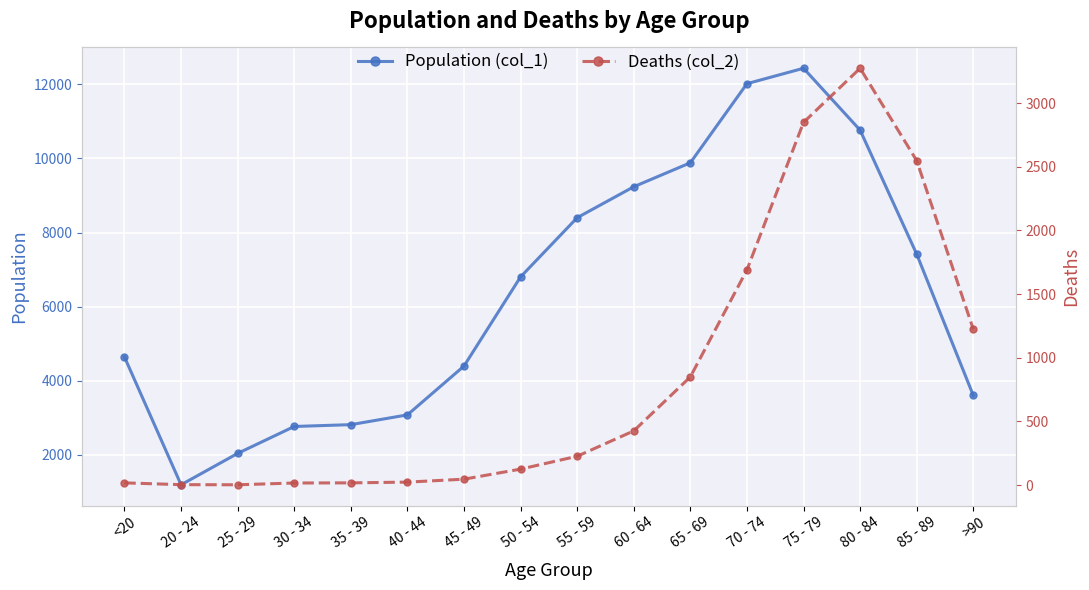

Reading left to right, what are all the values shown in this chart?

Population (col_1): 4641	1191	2038	2765	2814	3078	4396	6803	8400	9236	9883	12018	12434	10764	7417	3604
Deaths (col_2): 18	4	3	17	18	24	47	126	227	426	850	1690	2848	3273	2548	1224